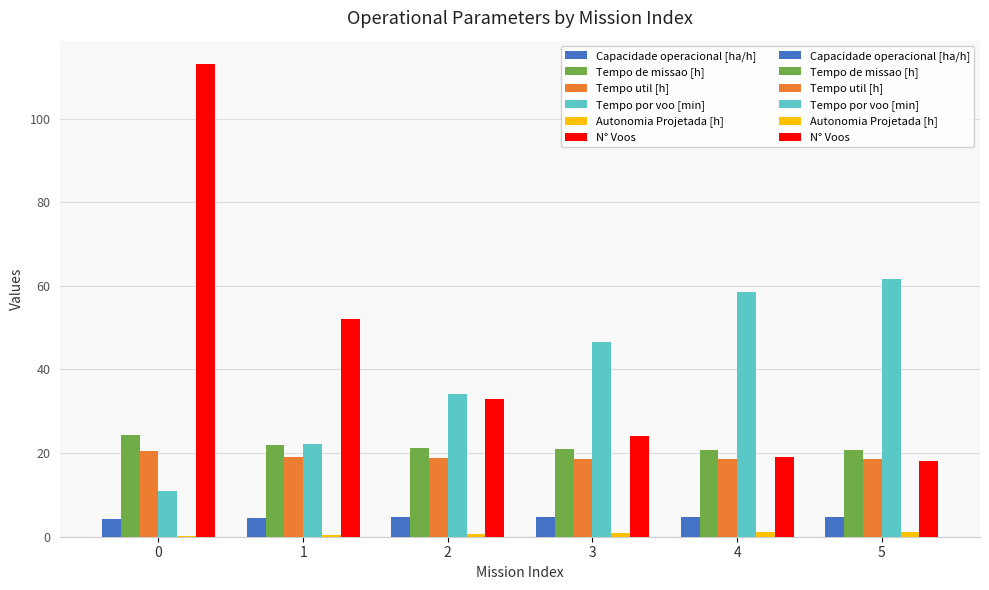

What is the value of the Capacidade operacional [ha/h] bar at the 6th from the left?

4.8